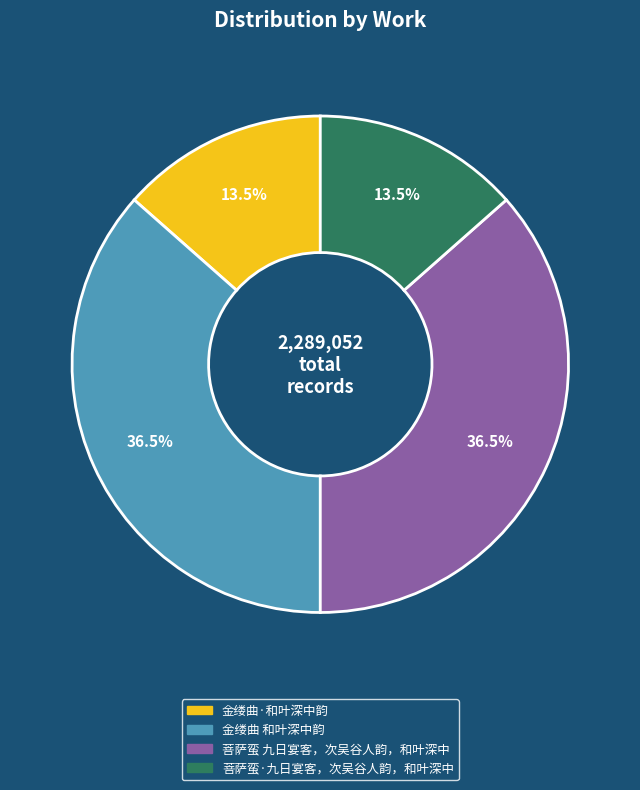

How many segments does this pie chart have?

4